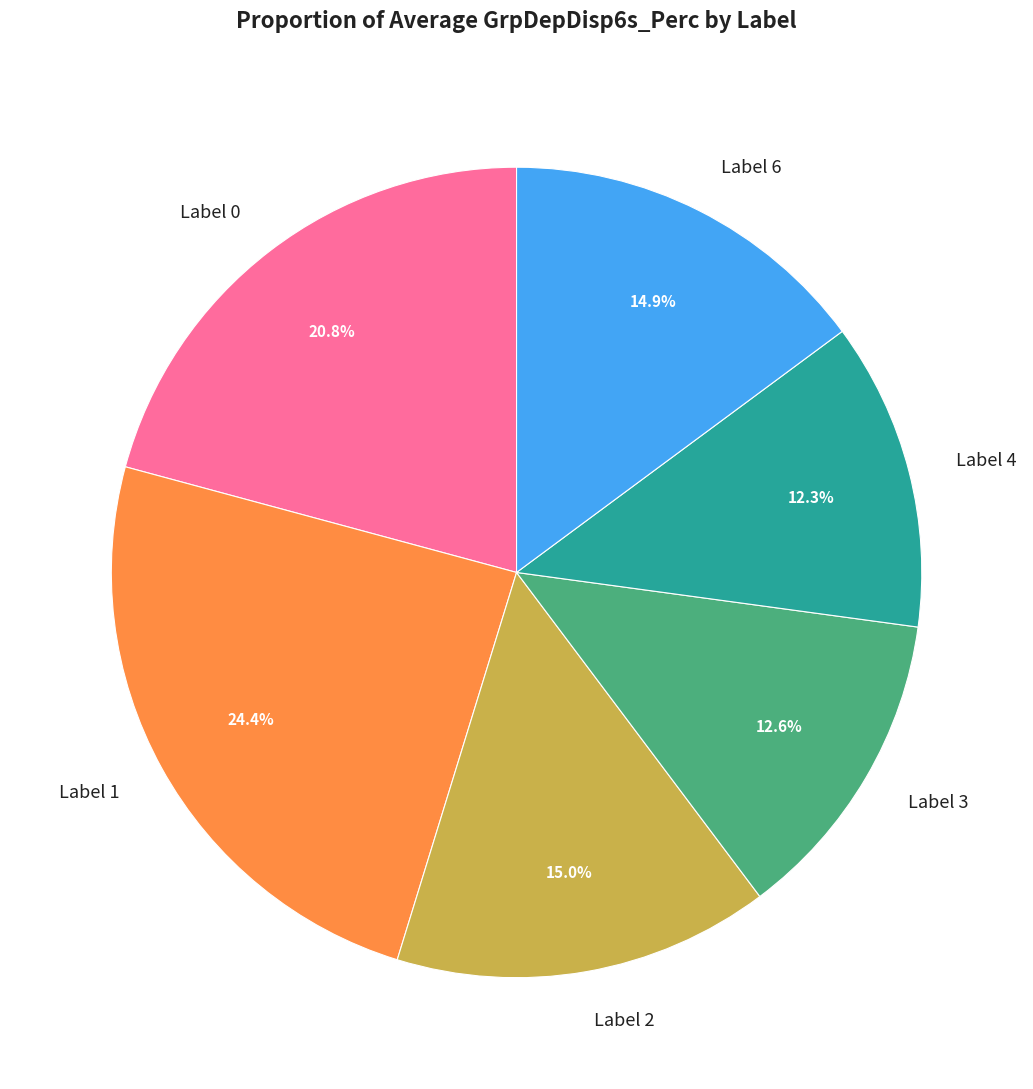

What is the total percentage of Label 3 and Label 1?

37.0%